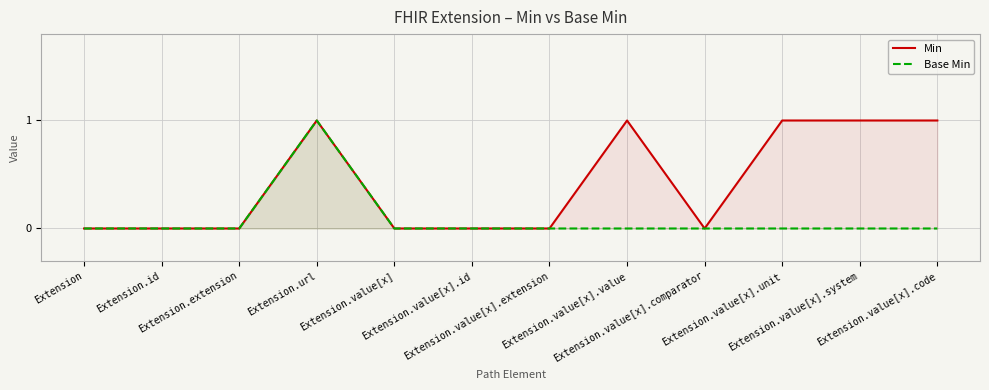

True or false: Base Min and Min intersect in this chart.

False